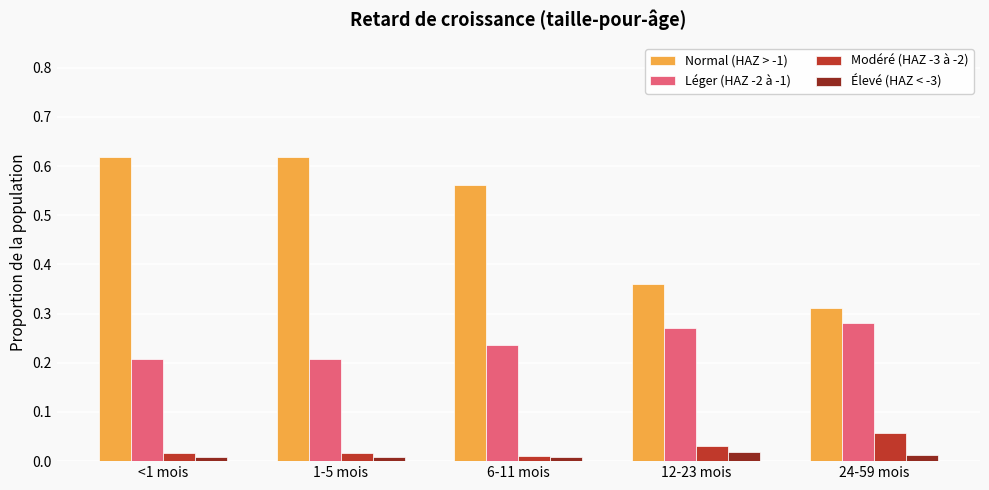

The Normal (HAZ > -1) series shows 0.1 at 24-59 mois. True or false?

False